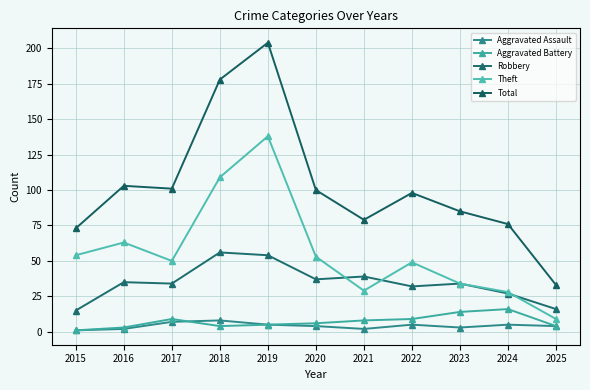

Which series has the widest spread of values?

Total